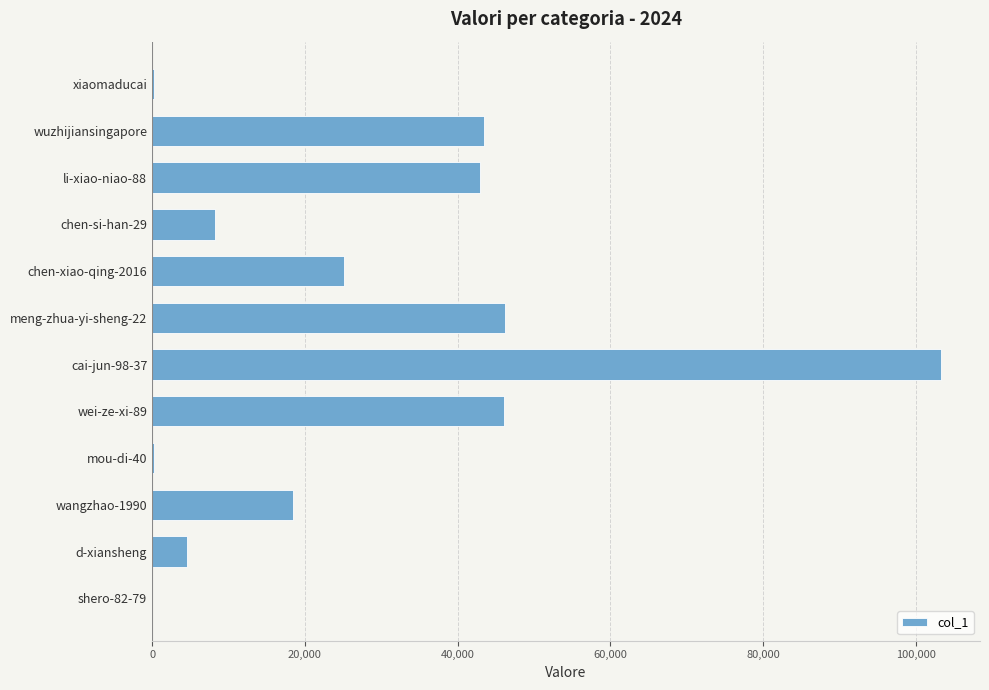

What is the sum of all values?

338712